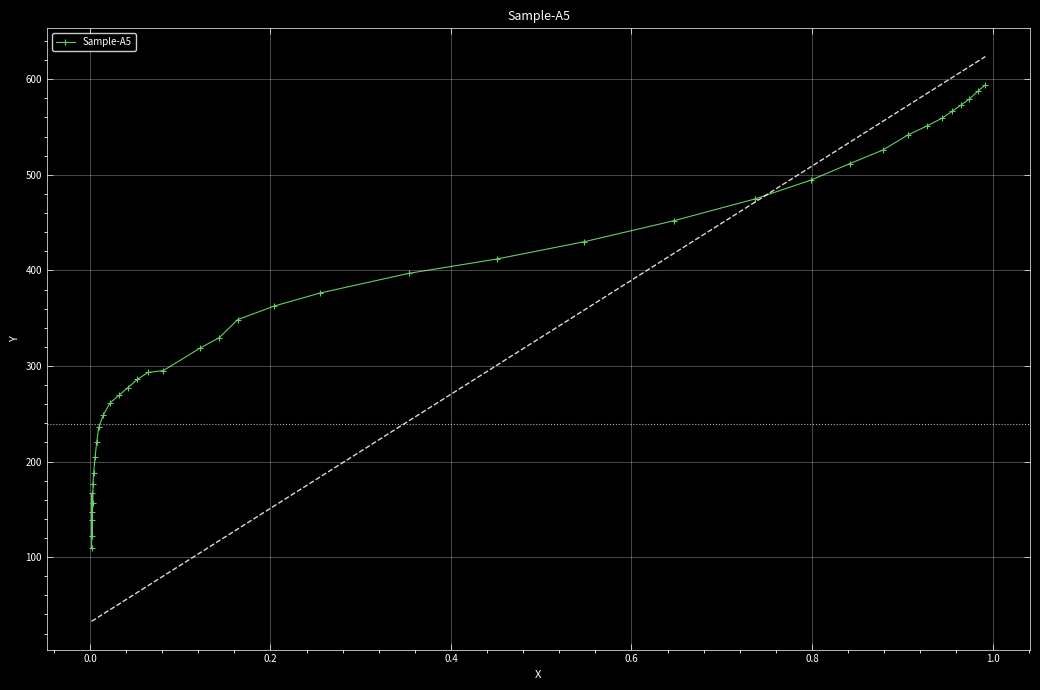

What is the value of the Sample-A5 point at the 11th from the left?

236.1